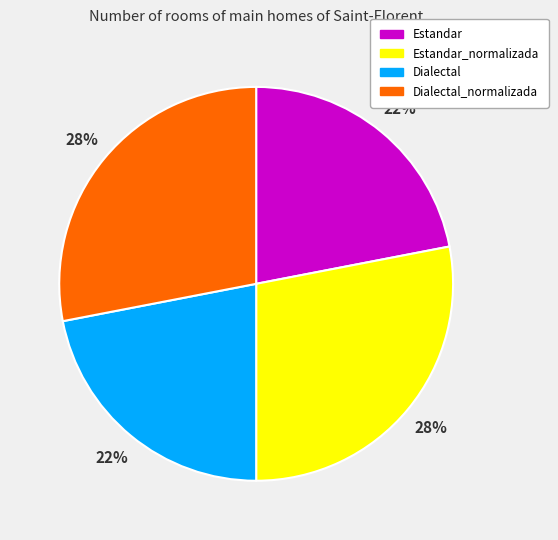

Is there any slice that represents more than half of the pie?

No